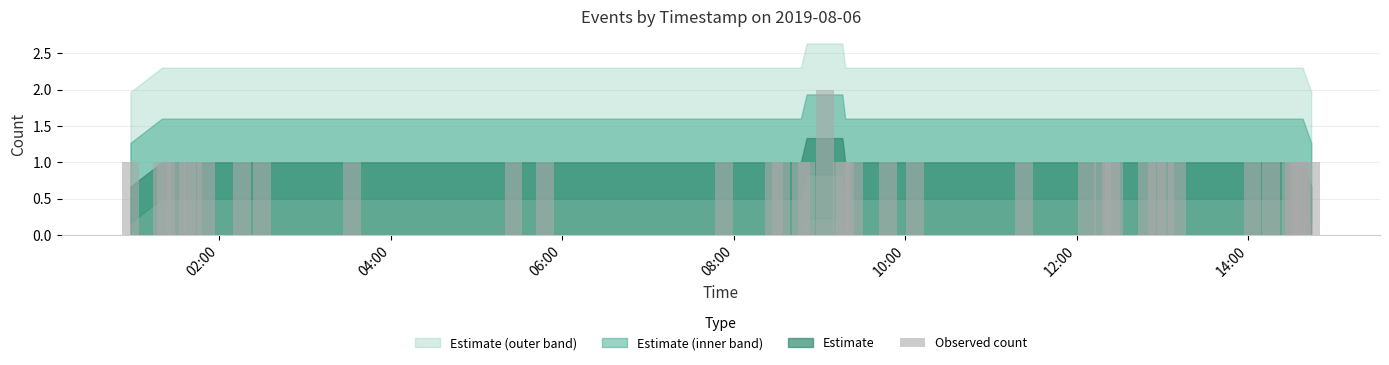

What is the sum of all values?

41